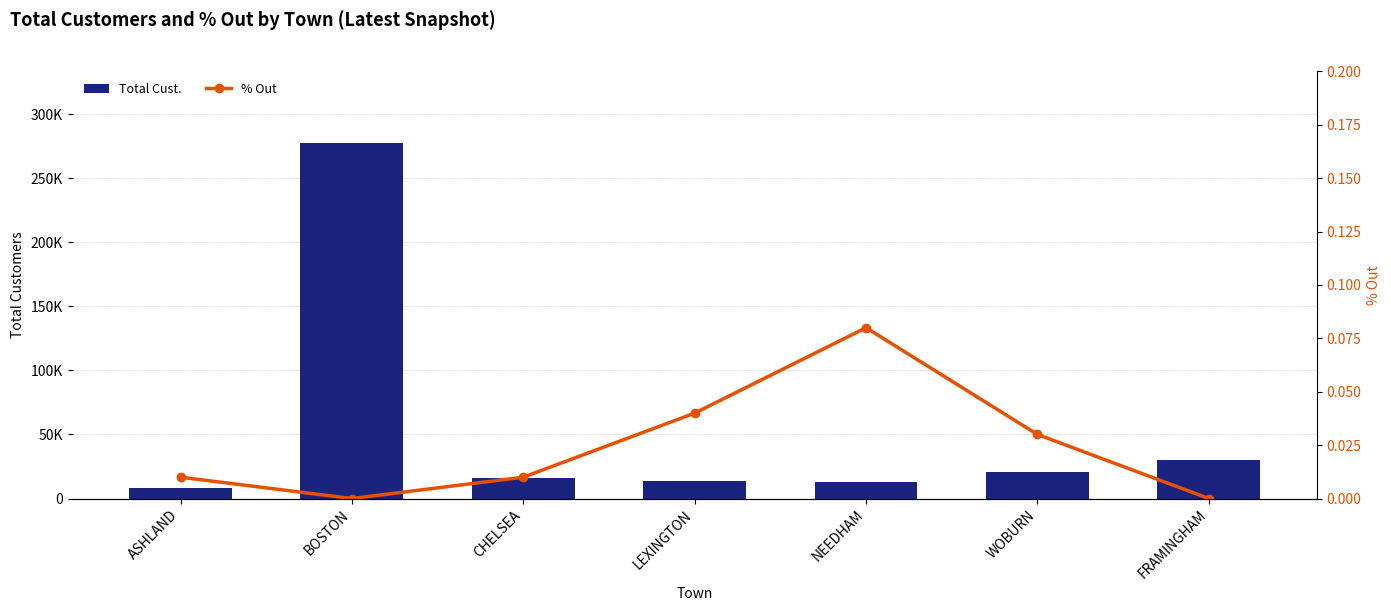

At which category is the sum across all series the highest?

BOSTON